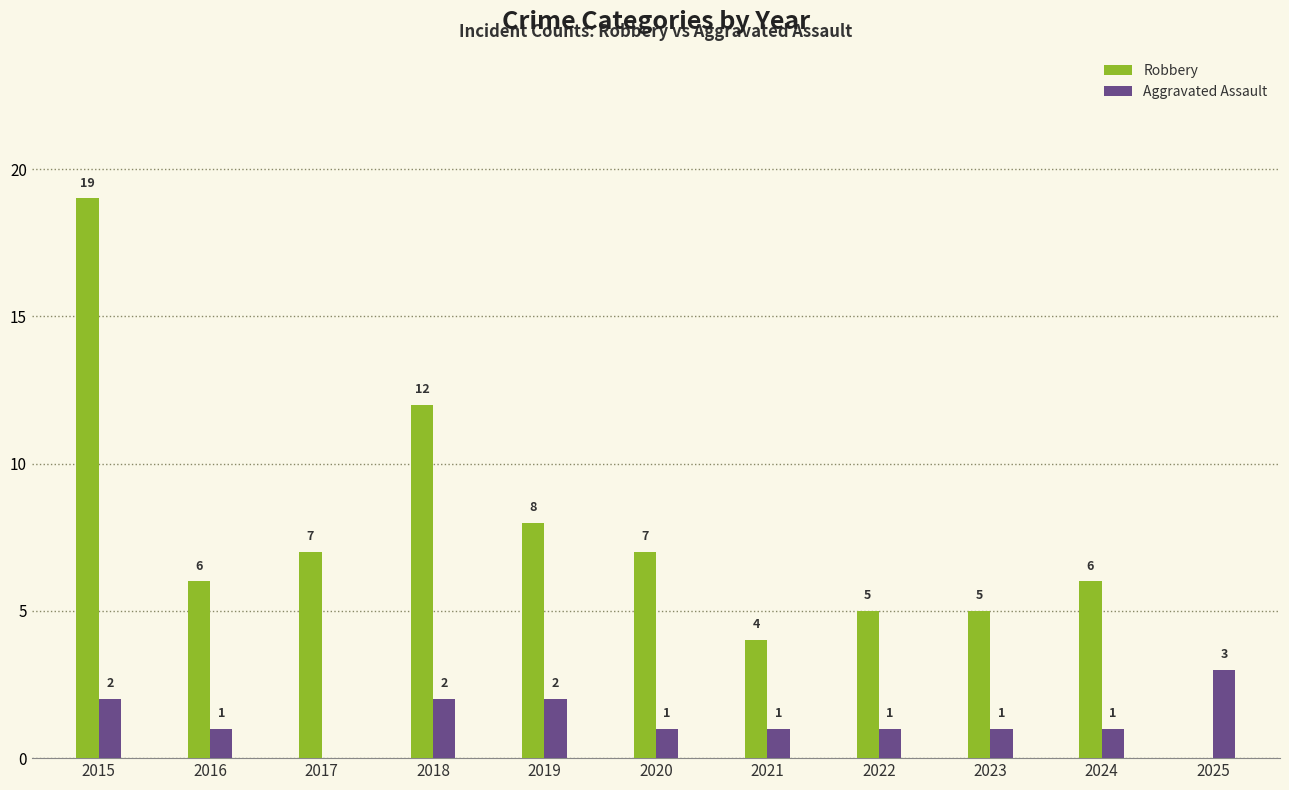

What is the maximum value shown in the chart?

19